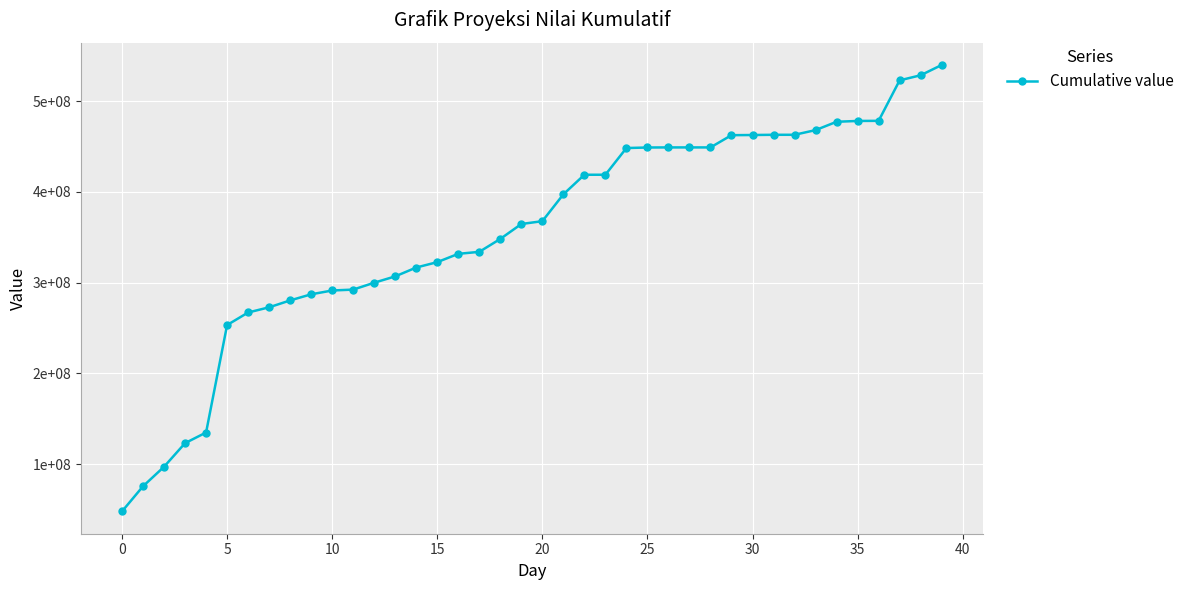

Reading left to right, what are all the values shown in this chart?

47952400	75651676	97129777	123157305	134866228	253266905	267095005	272813470	280400470	287147251	291330252	292320252	299909819	306896819	316634131	322573131	331722092	333910092	348150221	364582221	367709221	397273221	418859834	418859834	448274348	448874349	448964925	448964925	448964925	462446615	462631615	462882616	462882616	468027616	477217616	478119416	478240416	522843083	528459083	539779083